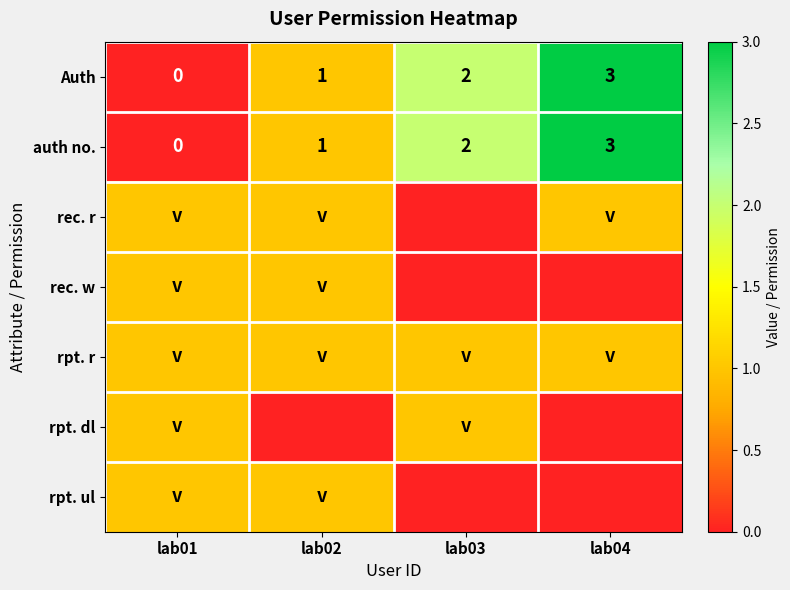

Rank the series by their maximum value, from lowest to highest.

rec. r, rec. w, rpt. r, rpt. dl, rpt. ul, Auth, auth no.